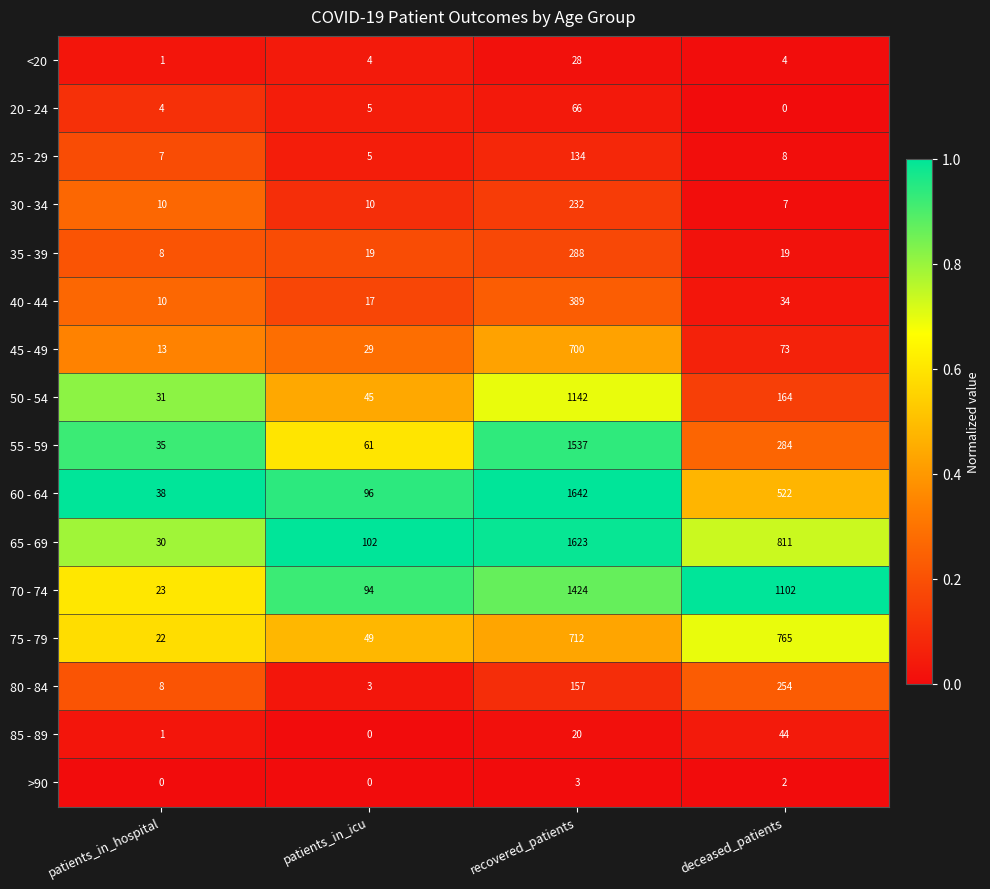

What is the average value of the 80 - 84 series?

106